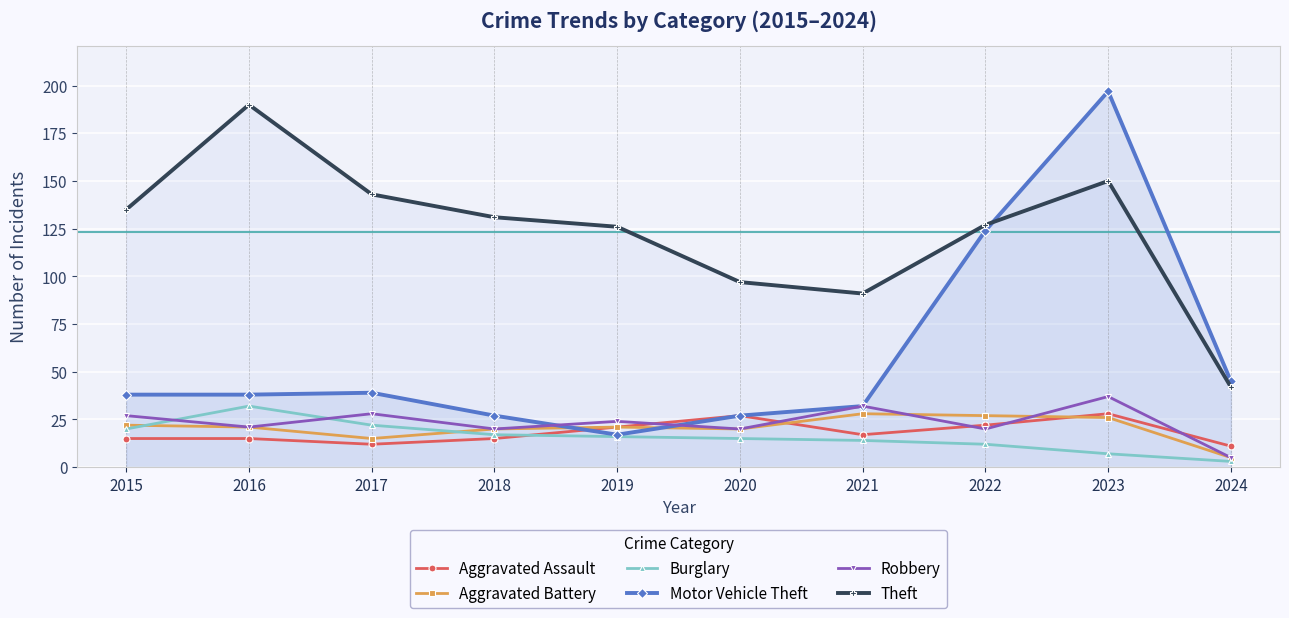

What is the highest value of the Theft series?

190